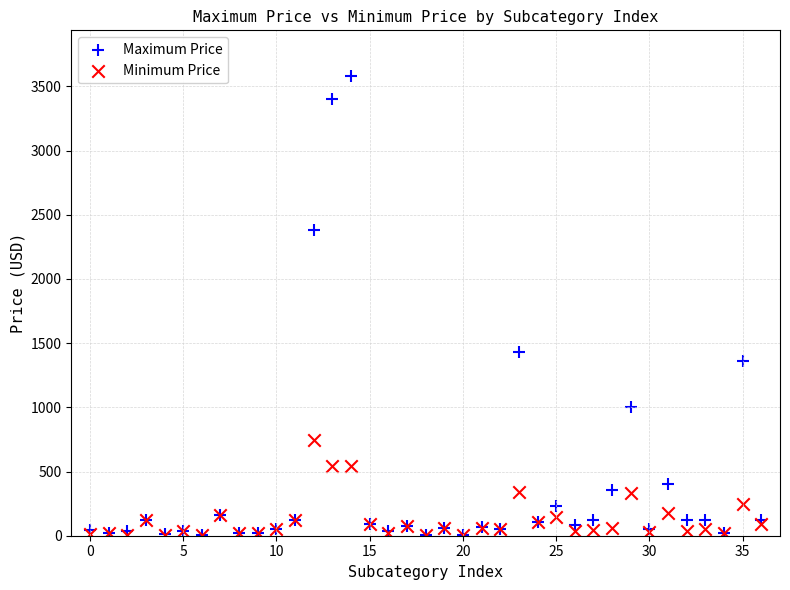

Across all series, what Y value is closest to 1790?

1431.5